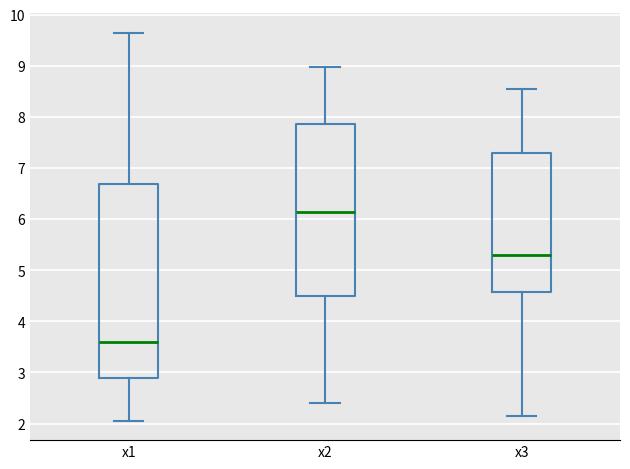

Reading left to right, read every box against the y-axis: the position of its median line, the range the box covers, and the ends of its whiskers. The values are not printed on the chart, so give them approximately, as read against the axis.

x1: median 3.6, box 2.9 to 6.7, whiskers 2.1 to 9.6
x2: median 6.1, box 4.5 to 7.9, whiskers 2.4 to 9.0
x3: median 5.3, box 4.6 to 7.3, whiskers 2.2 to 8.6